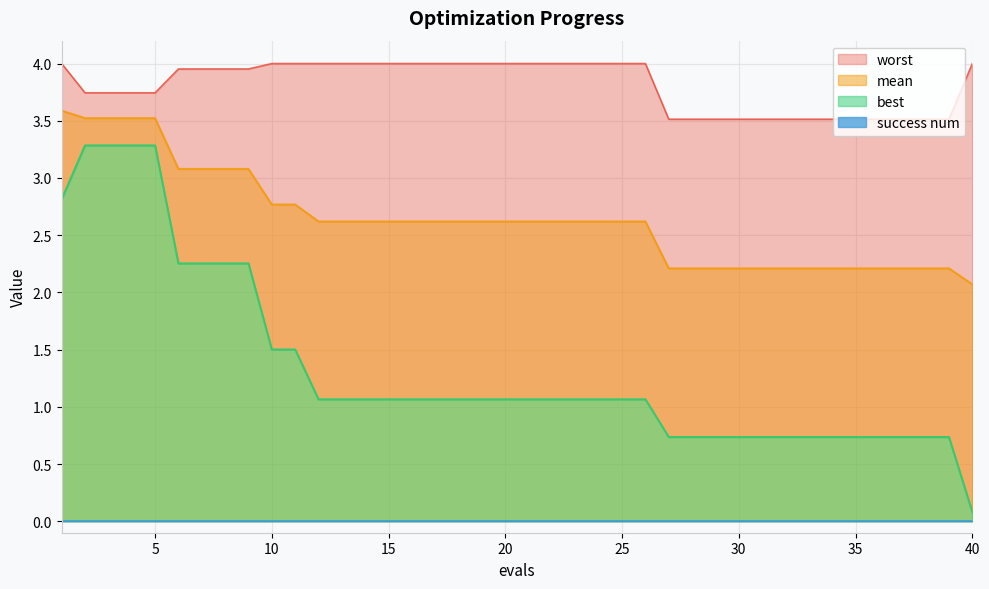

True or false: worst and best intersect in this chart.

False